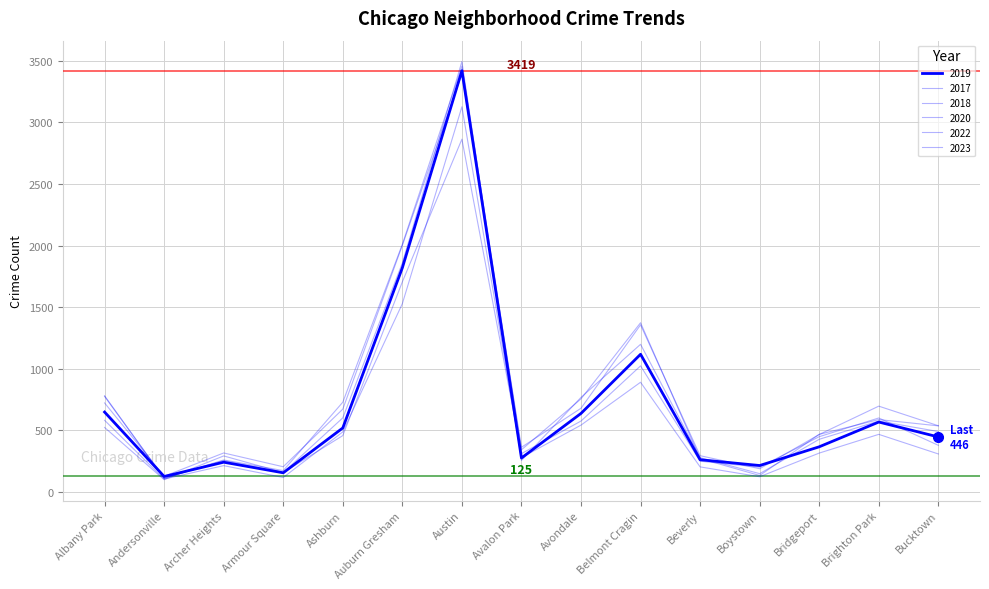

Between which two adjacent categories do 2022 and 2020 first intersect?

Andersonville and Archer Heights